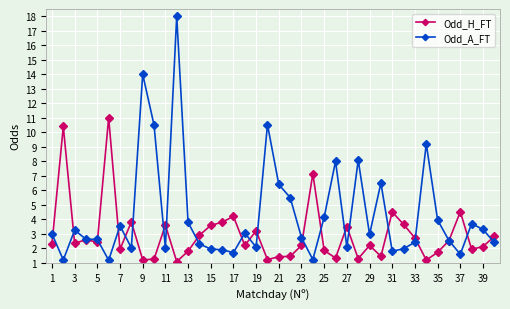

True or false: Odd_A_FT has more than 2 points higher than both neighbors.

True